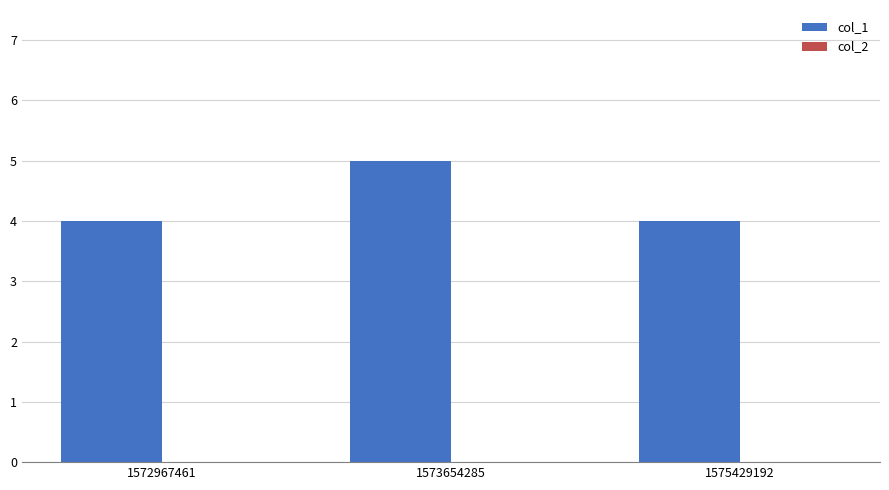

Between 1573654285 and 1572967461, which is larger?

1573654285